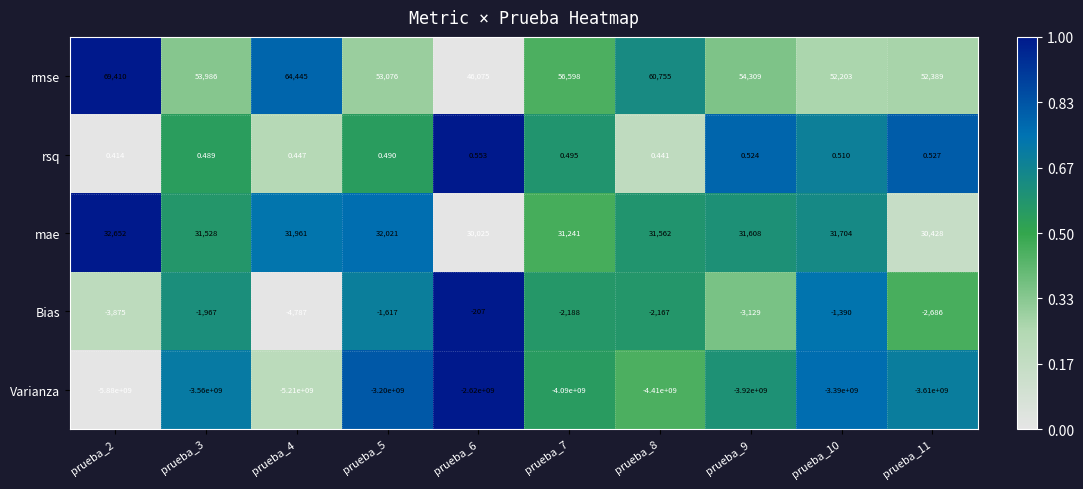

Which series has the widest spread of values?

Varianza